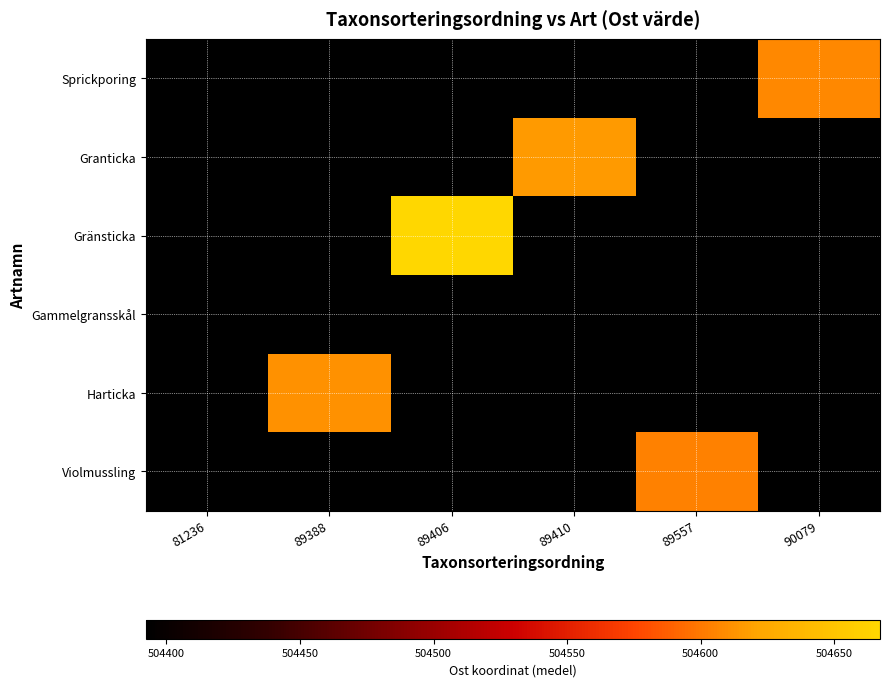

Reading left to right, what are all the values shown in this chart?

row_0: 81236=504392.4	89388=504392.4	89406=504392.4	89410=504392.4	89557=504392.4	90079=504607.1
row_1: 81236=504392.4	89388=504392.4	89406=504392.4	89410=504615.8	89557=504392.4	90079=504392.4
row_2: 81236=504392.4	89388=504392.4	89406=504667.1	89410=504392.4	89557=504392.4	90079=504392.4
row_3: 81236=504392.4	89388=504392.4	89406=504392.4	89410=504392.4	89557=504392.4	90079=504392.4
row_4: 81236=504392.4	89388=504611.6	89406=504392.4	89410=504392.4	89557=504392.4	90079=504392.4
row_5: 81236=504392.4	89388=504392.4	89406=504392.4	89410=504392.4	89557=504604.3	90079=504392.4